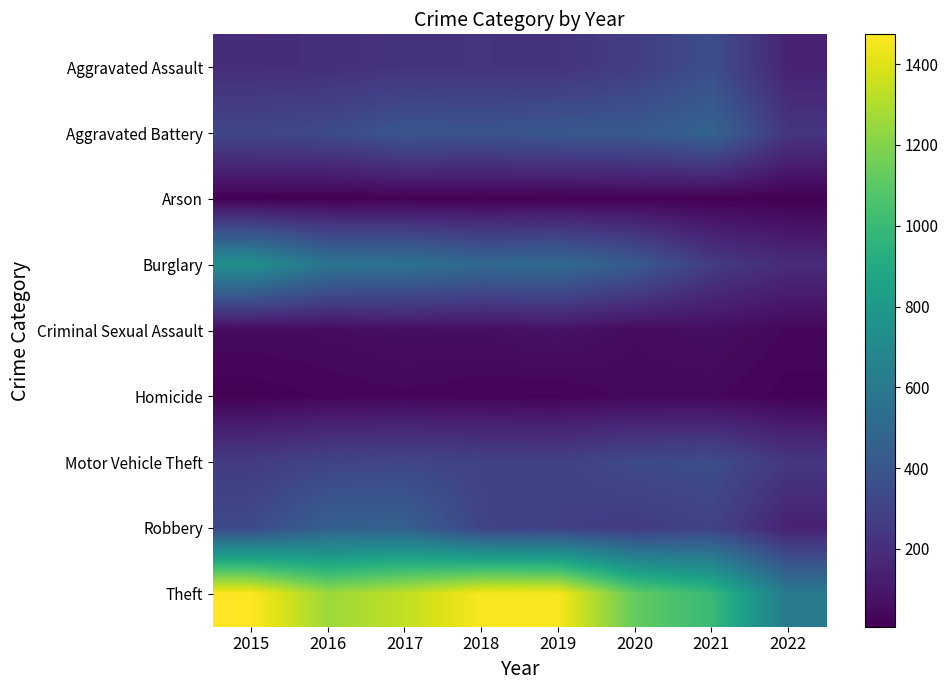

Between 2019 and 2022, which series saw the biggest shift?

Theft